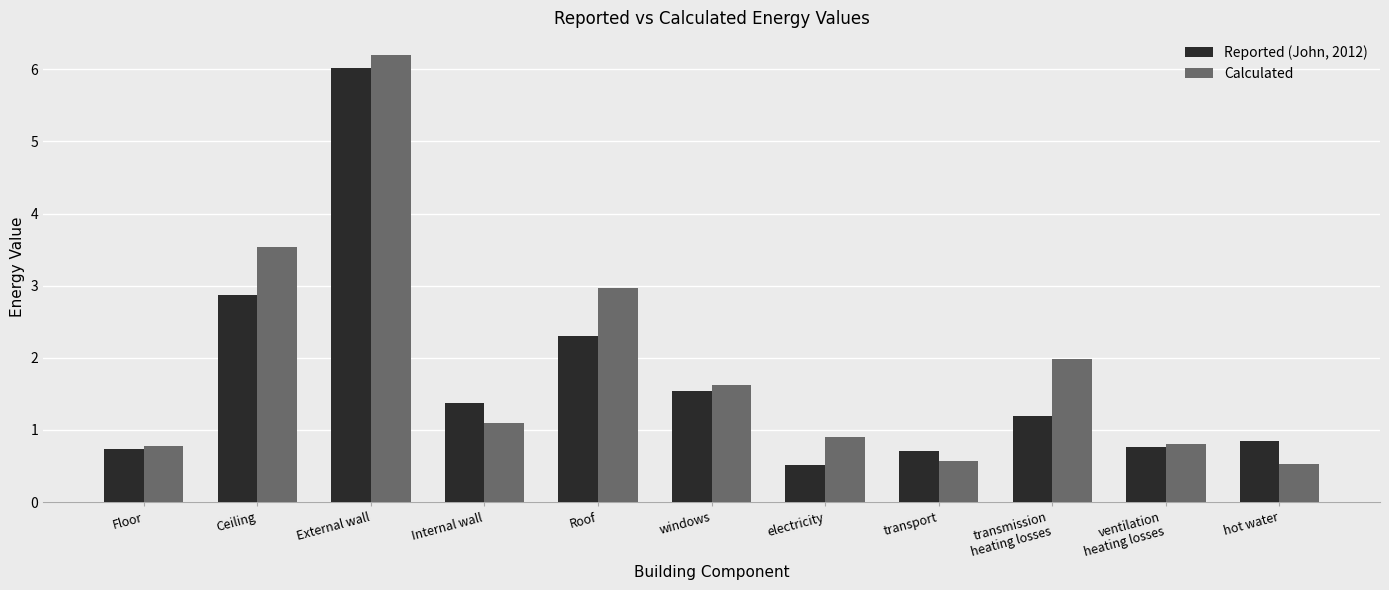

What is the greatest value displayed?

6.2